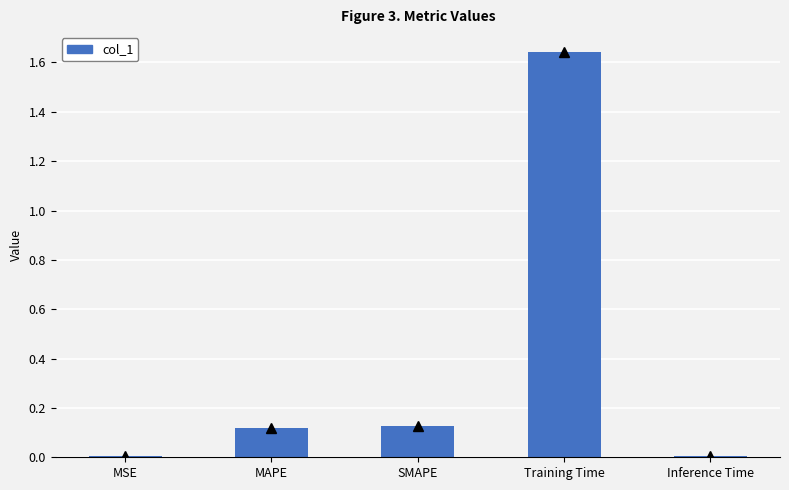

What is the change in value from MSE to MAPE?

+0.1